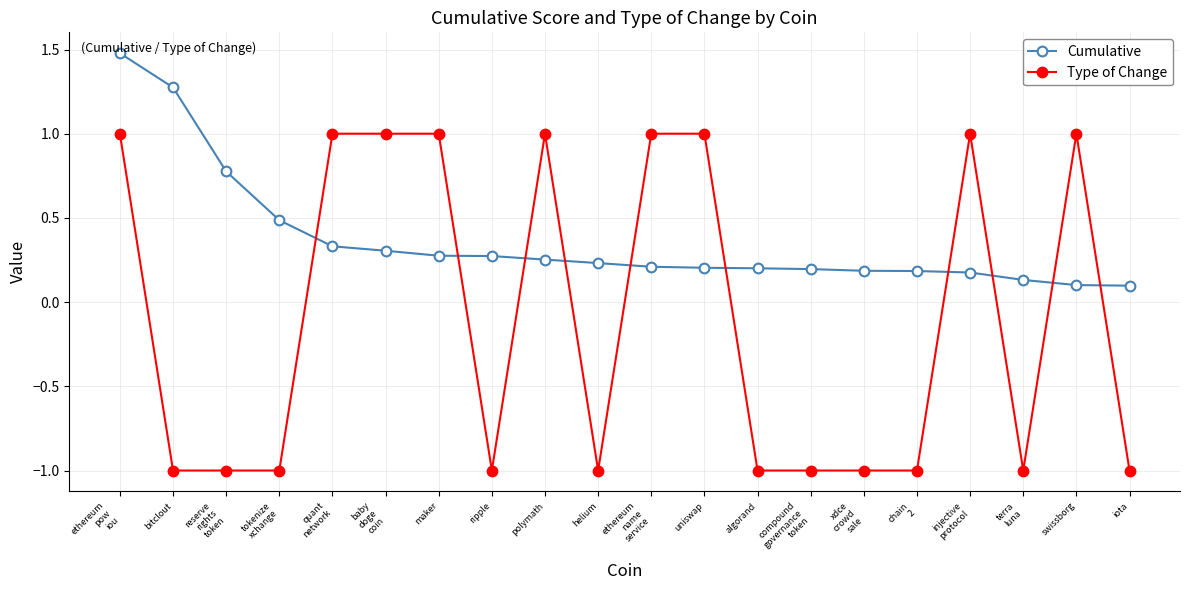

At which category is the sum across all series the highest?

ethereum
pow
iou